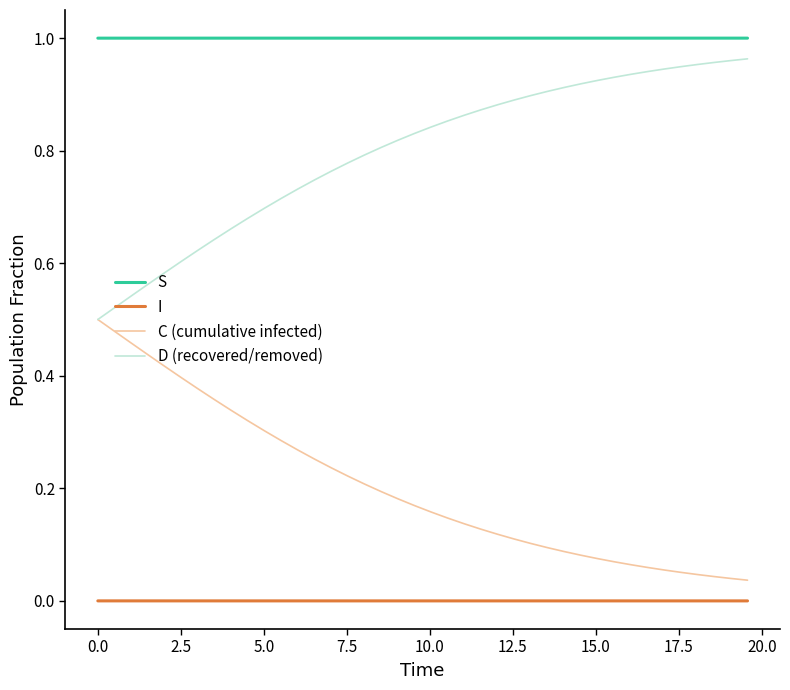

What are all the series names shown in the legend?

S, I, C (cumulative infected), D (recovered/removed)